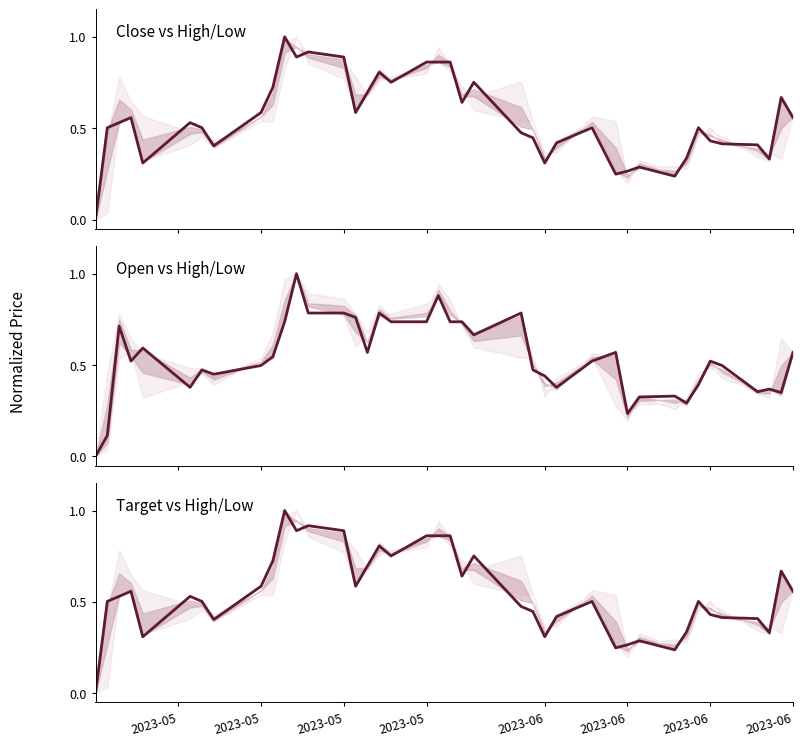

Count the number of data series in this chart.

3